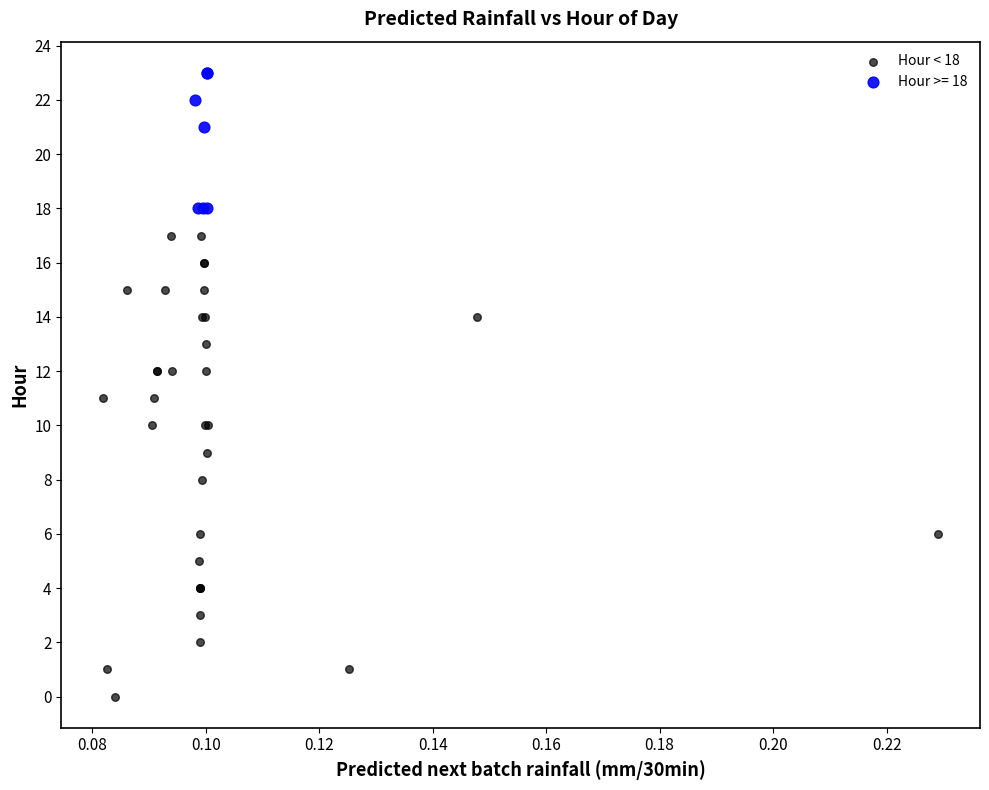

Which series contains the lowest Y value?

Hour < 18